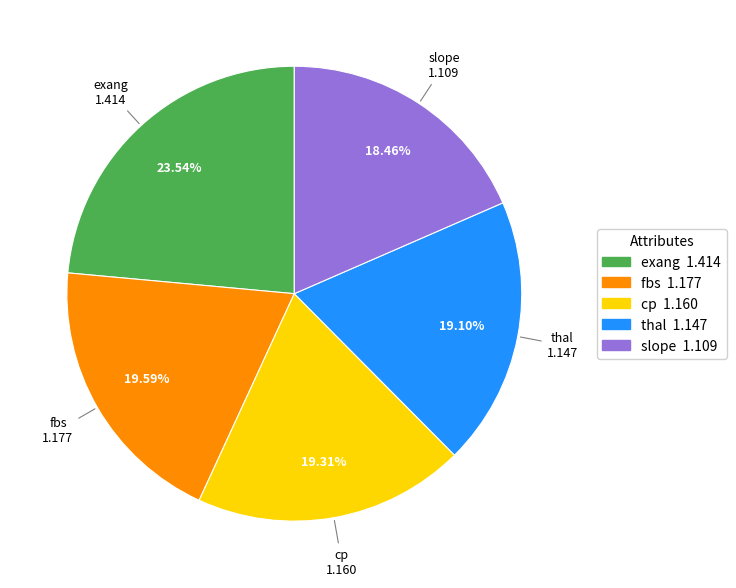

What is the ratio of the value at cp to the value at thal?

1.0